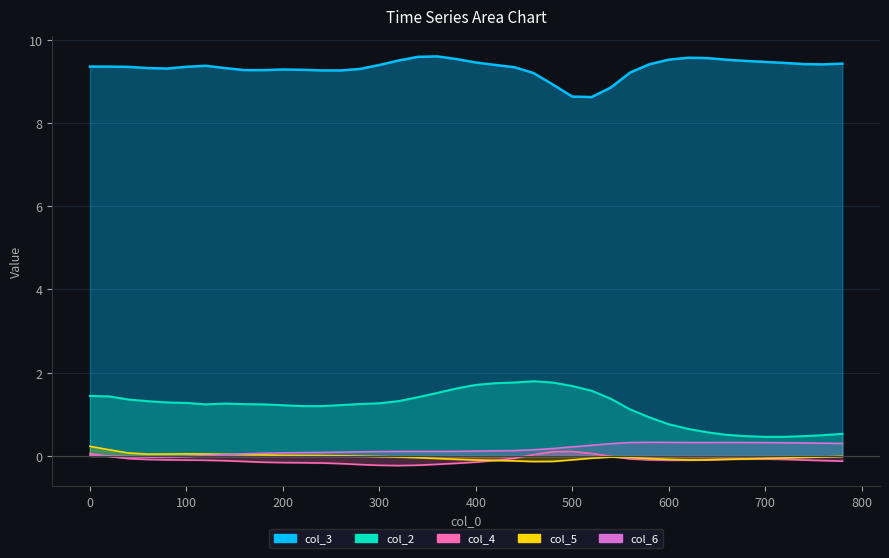

How many lines are shown in the chart?

2